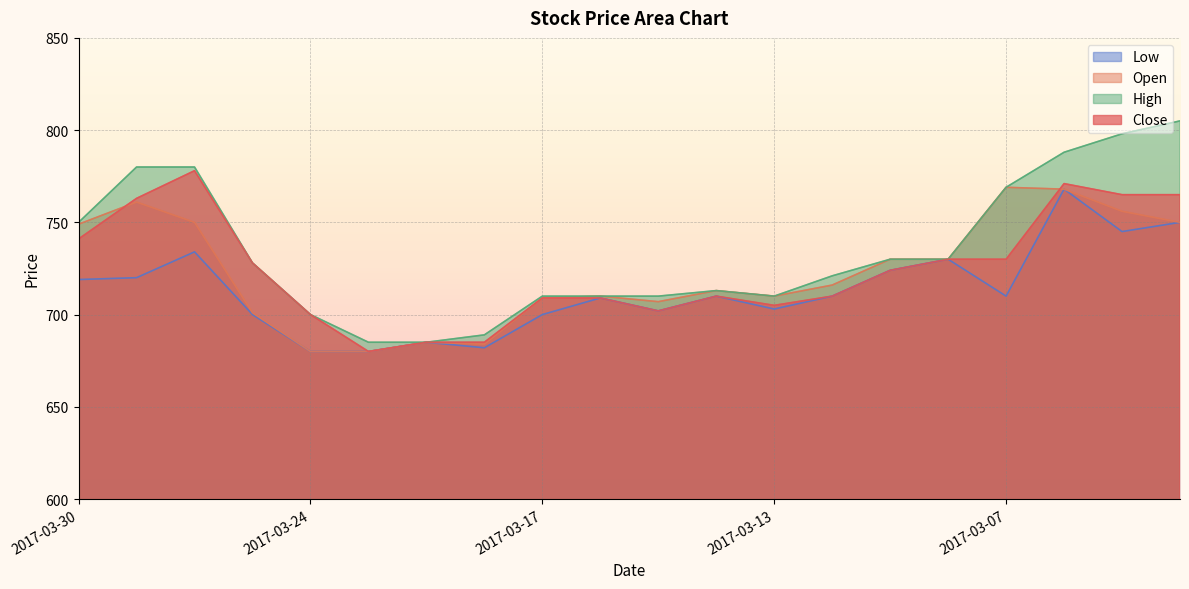

What are all the series names shown in the legend?

Low, Open, High, Close